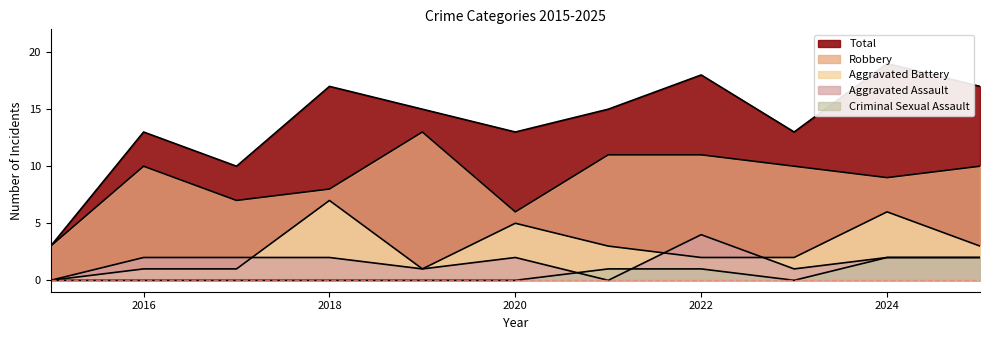

Which category has the highest value in the Aggravated Assault series?

2022